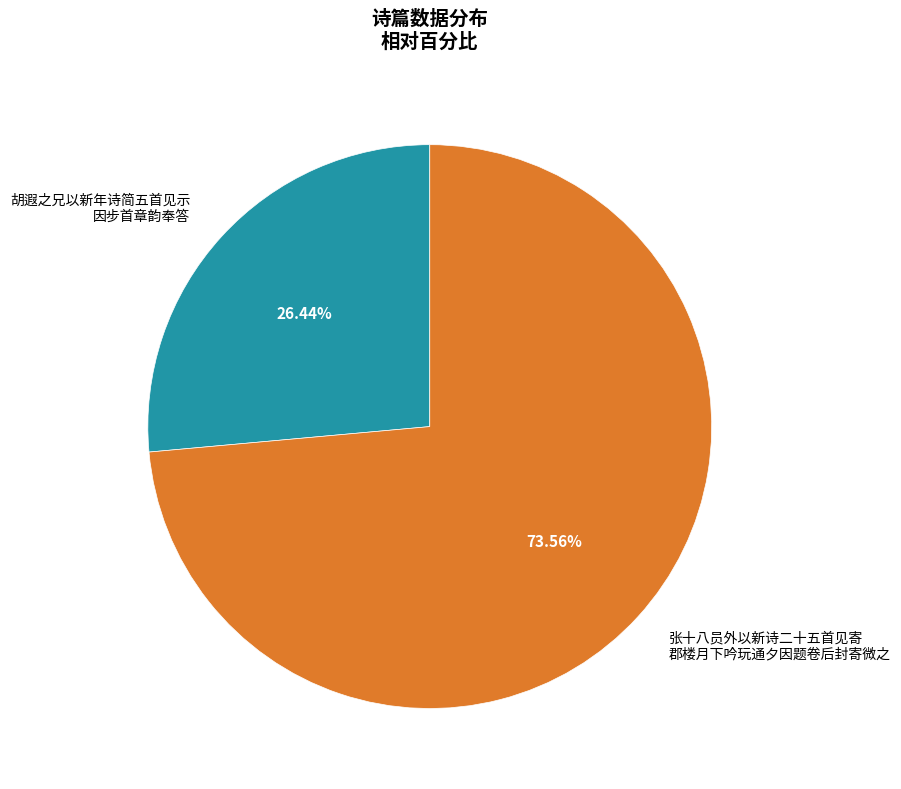

What is the majority slice?

张十八员外以新诗二十五首见寄 郡楼月下吟玩通夕因题卷后封寄微之